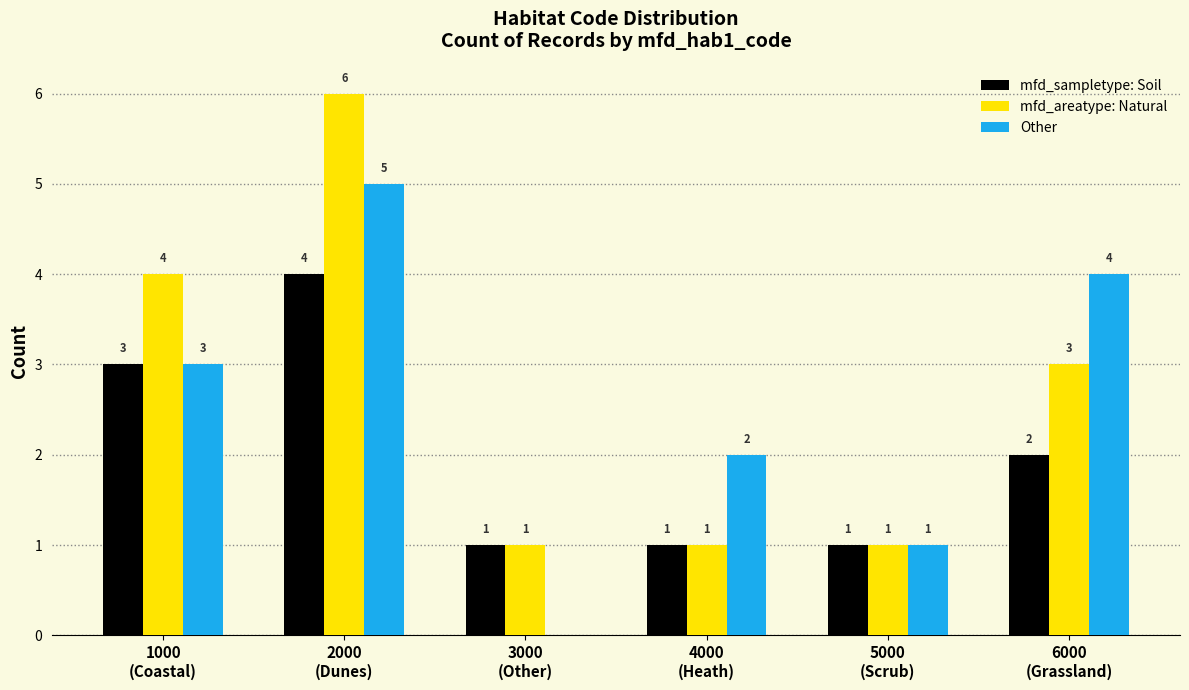

Which series has the largest total across all categories?

mfd_areatype: Natural